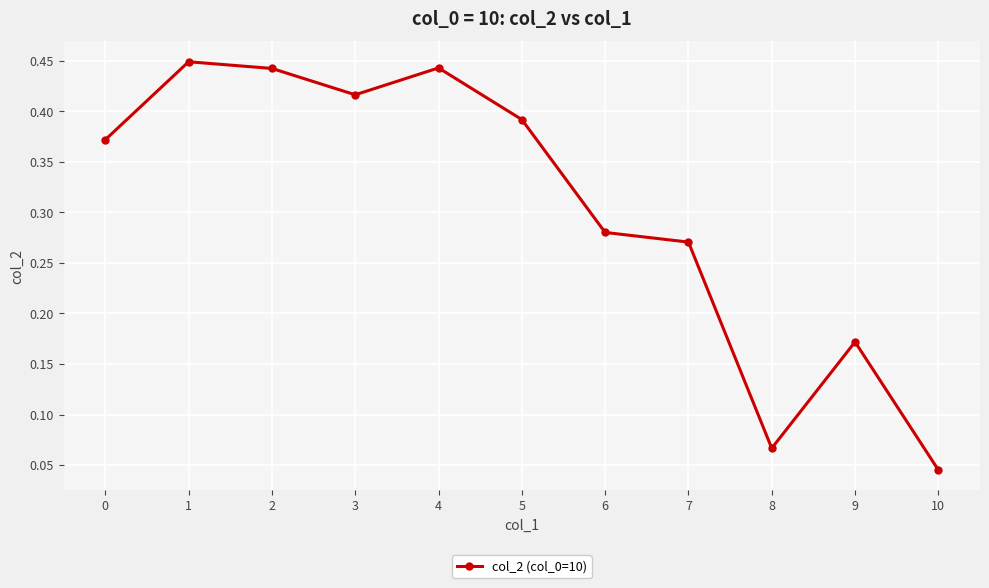

At which category does the chart reach its minimum across all series?

10